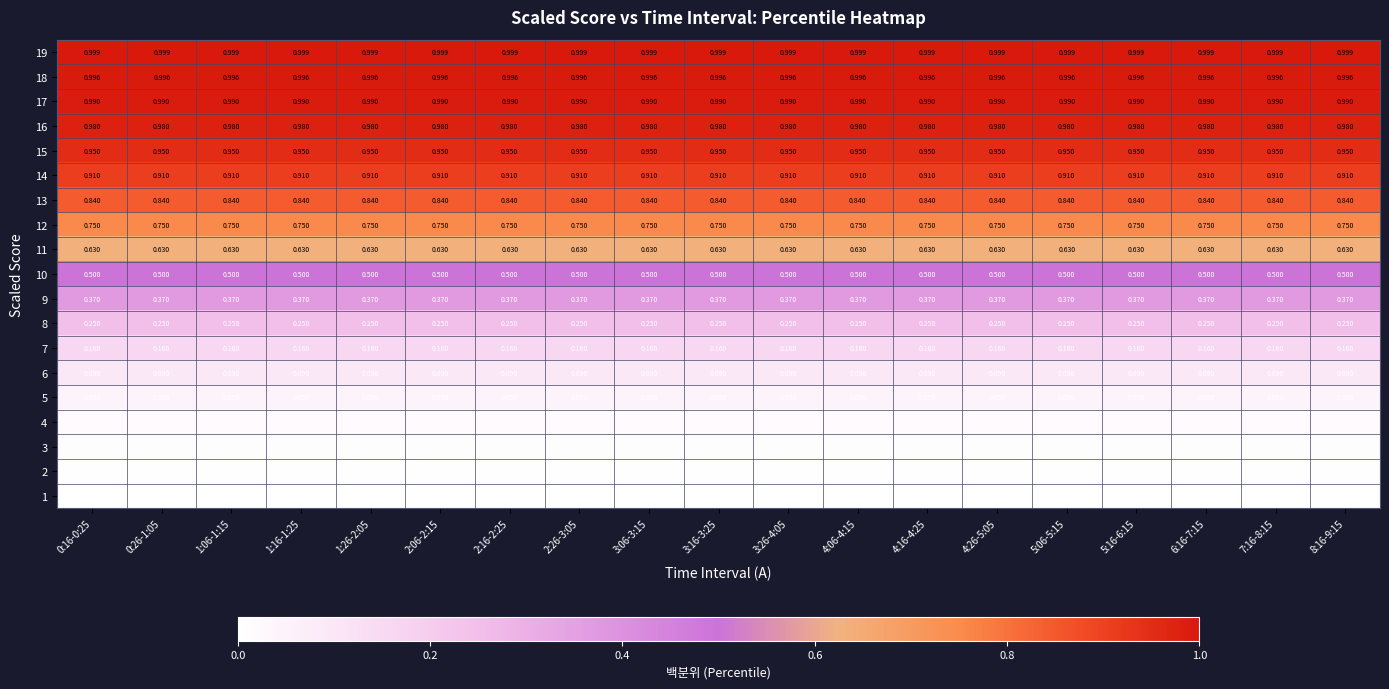

Is the value of 19 at 0:26-1:05 greater than the value of 15 at 1:06-1:15?

Yes